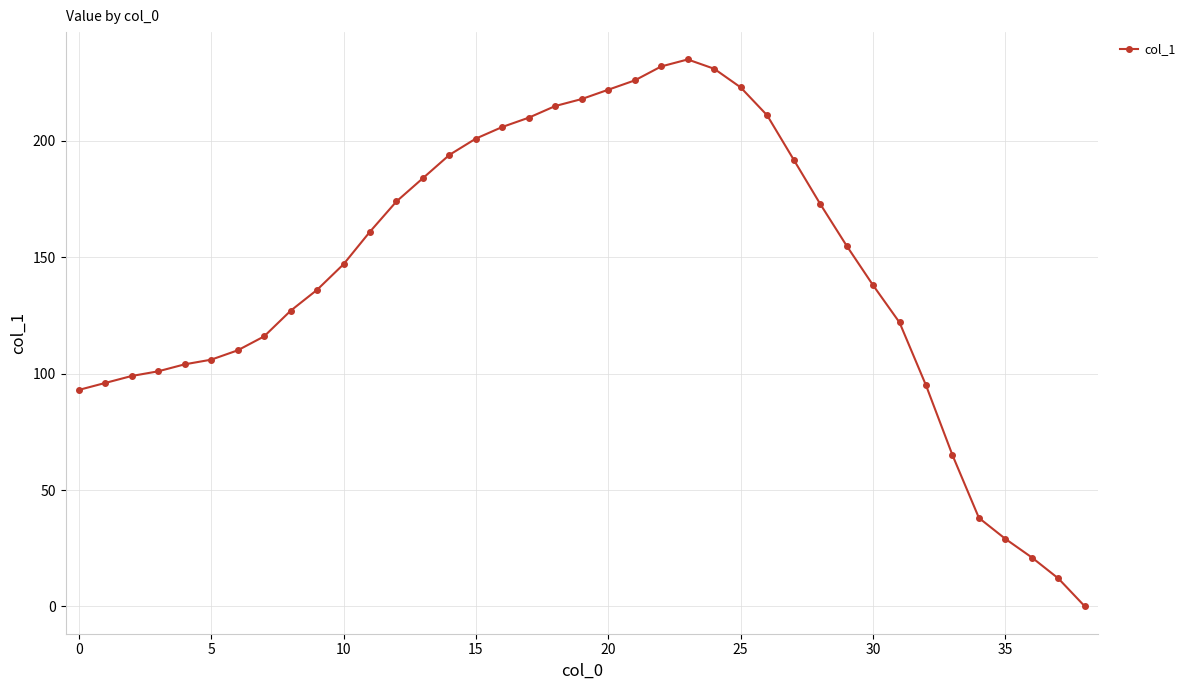

True or false: there are more than 0 points higher than both neighbors.

True